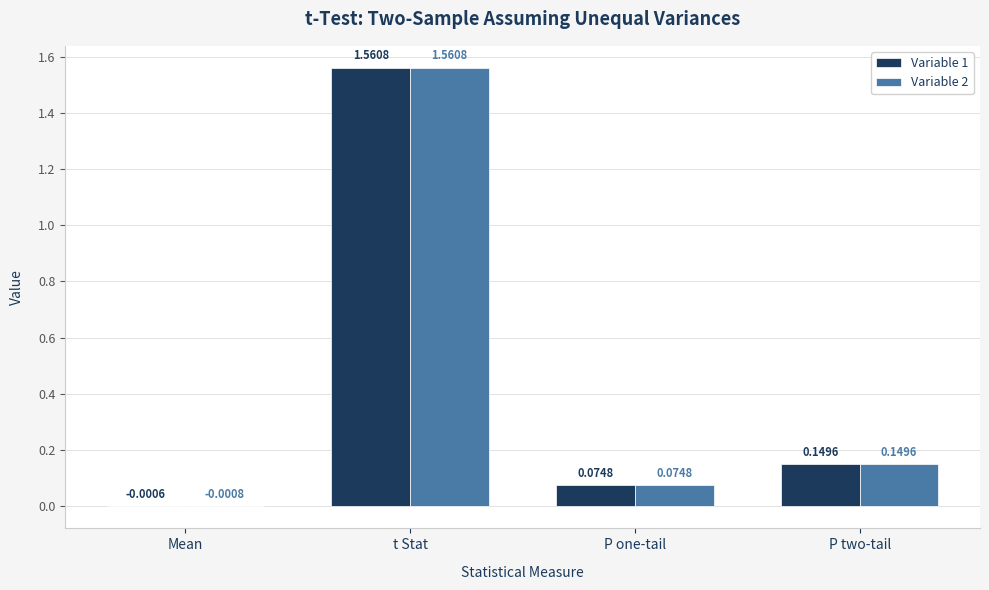

Where does the Variable 1 series first go above 0?

t Stat